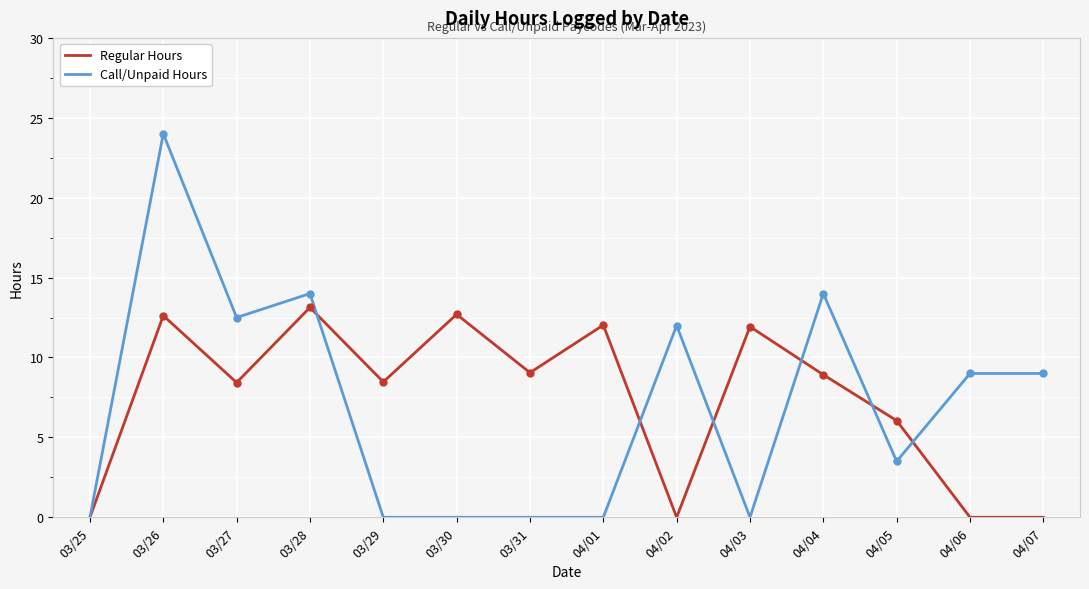

What is the sum of all Regular Hours values?

103.3